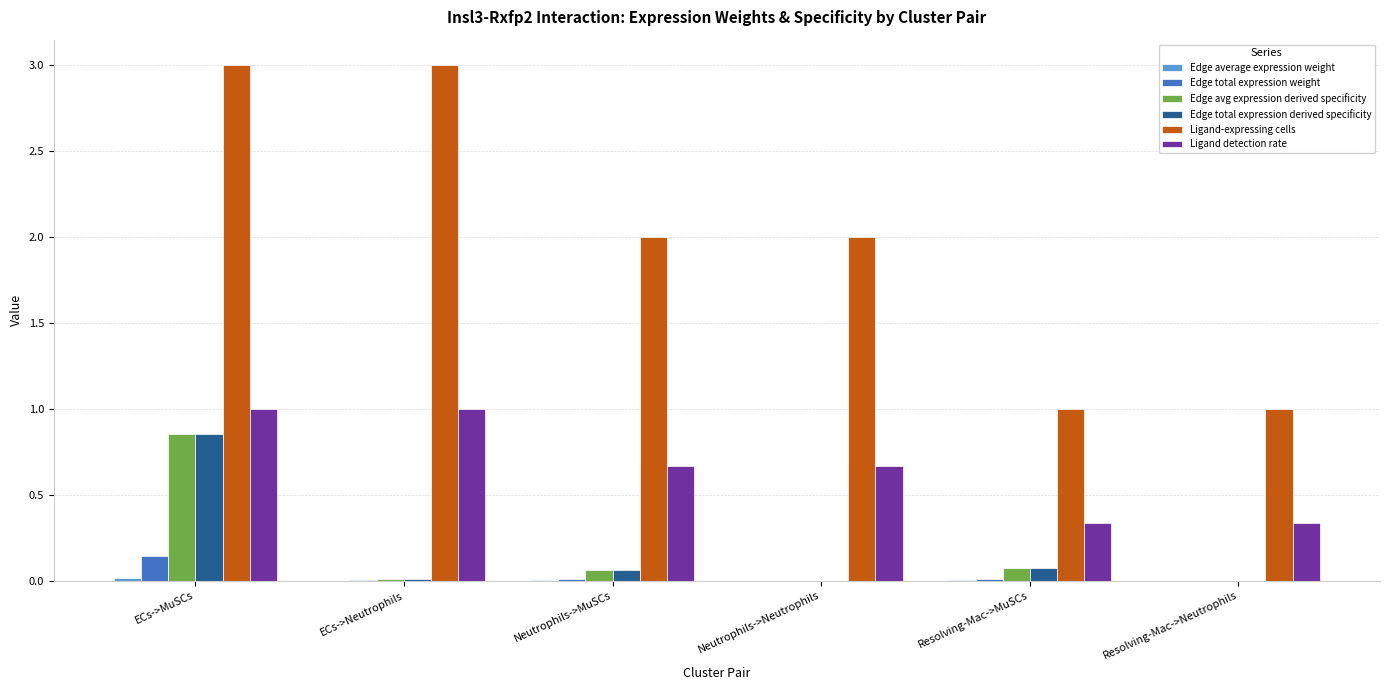

At which label does Edge total expression weight reach its peak?

ECs->MuSCs